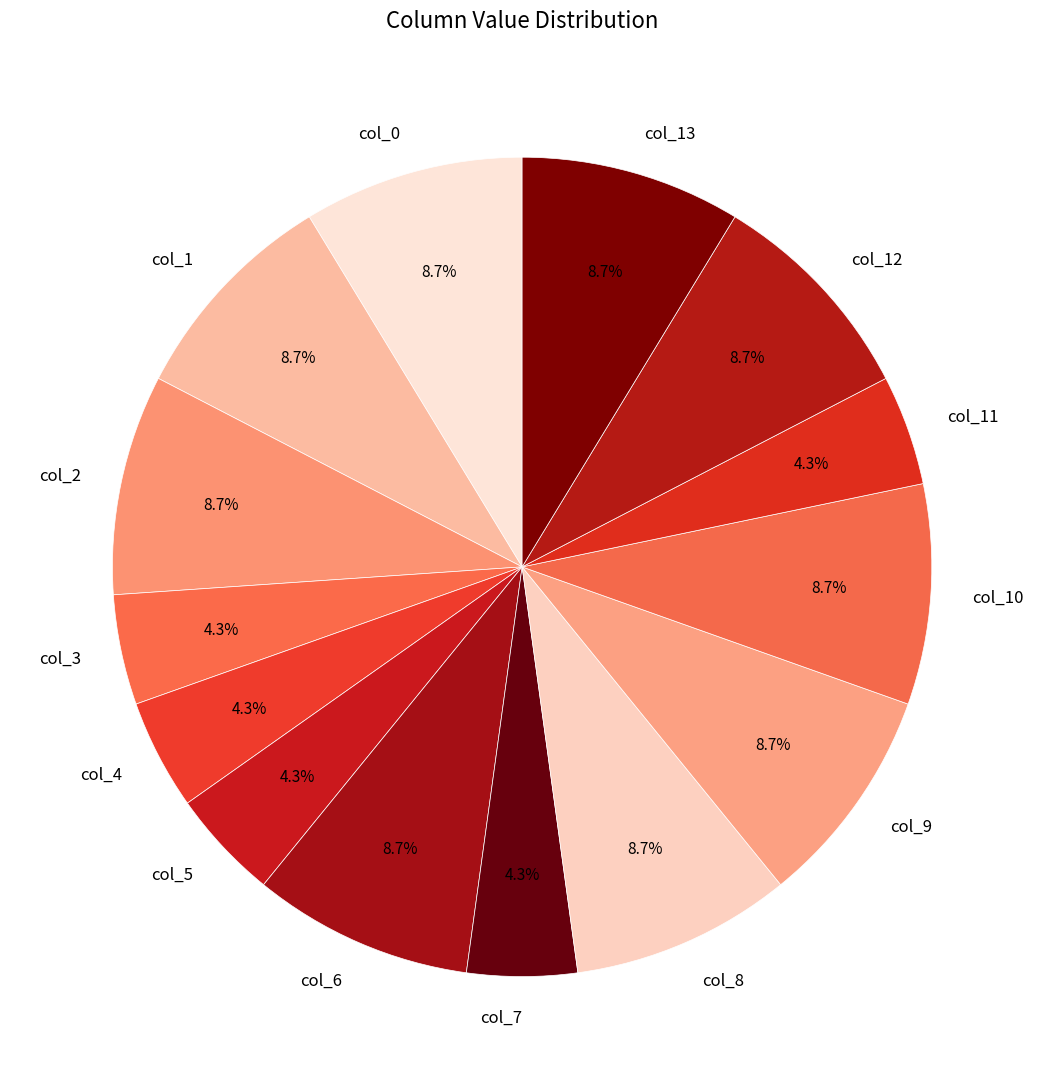

How many segments does this pie chart have?

14